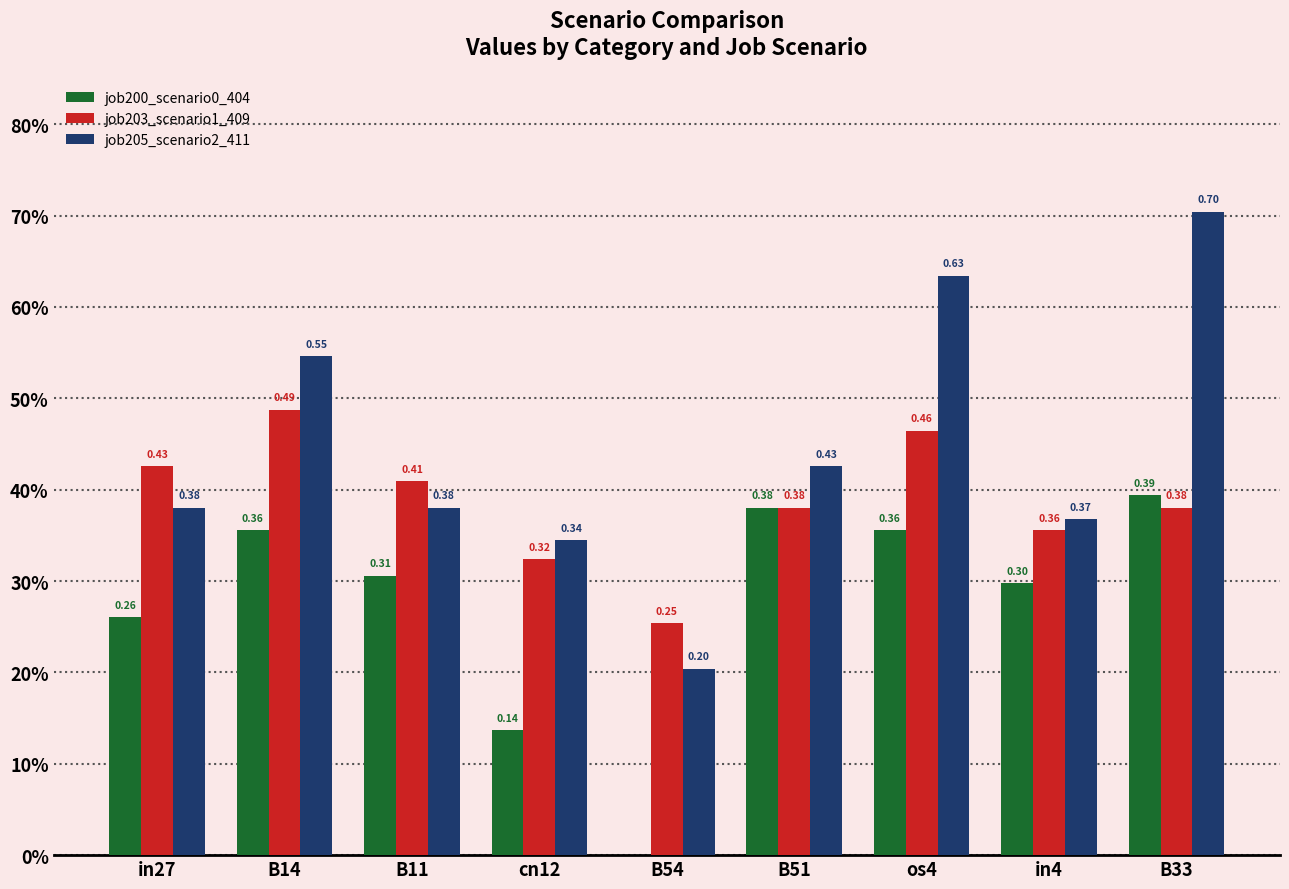

What are all the series names shown in the legend?

job200_scenario0_404, job203_scenario1_409, job205_scenario2_411